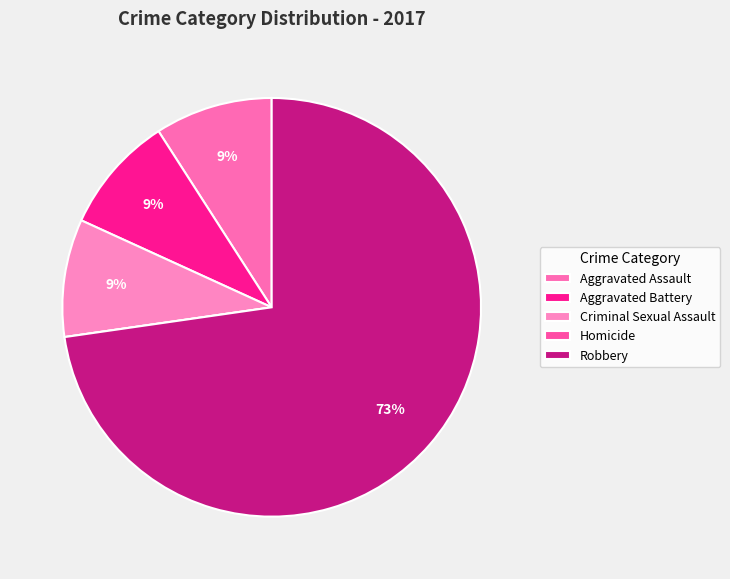

Rank the categories by value from highest to lowest.

Robbery, Aggravated Assault, Aggravated Battery, Criminal Sexual Assault, Homicide